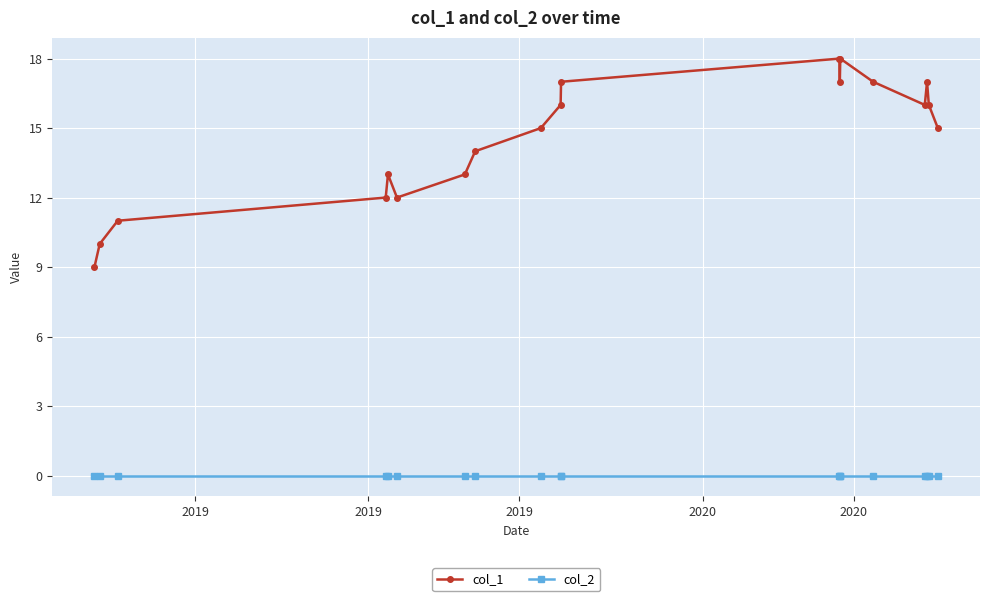

What is the average value of the col_1 series?

15